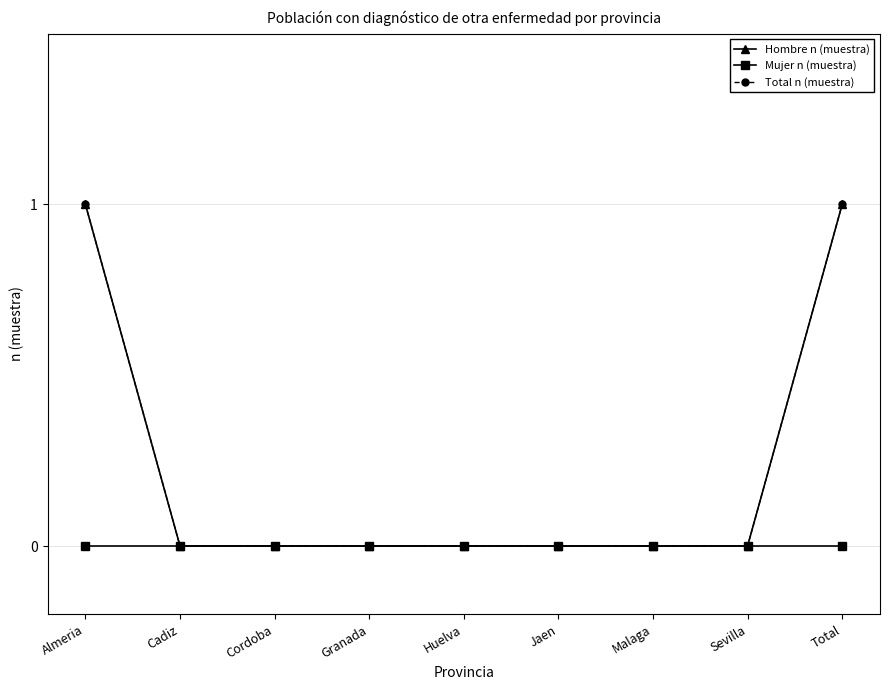

Is this an area chart (filled region under the line)?

No